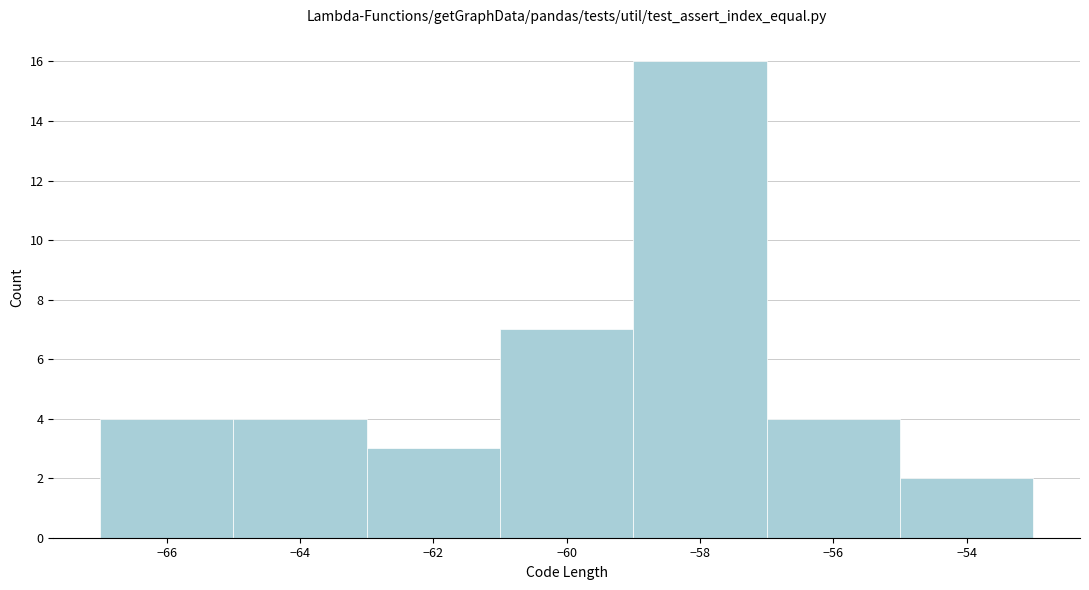

Over which range of the x-axis is the bar tallest?

-59 to -57